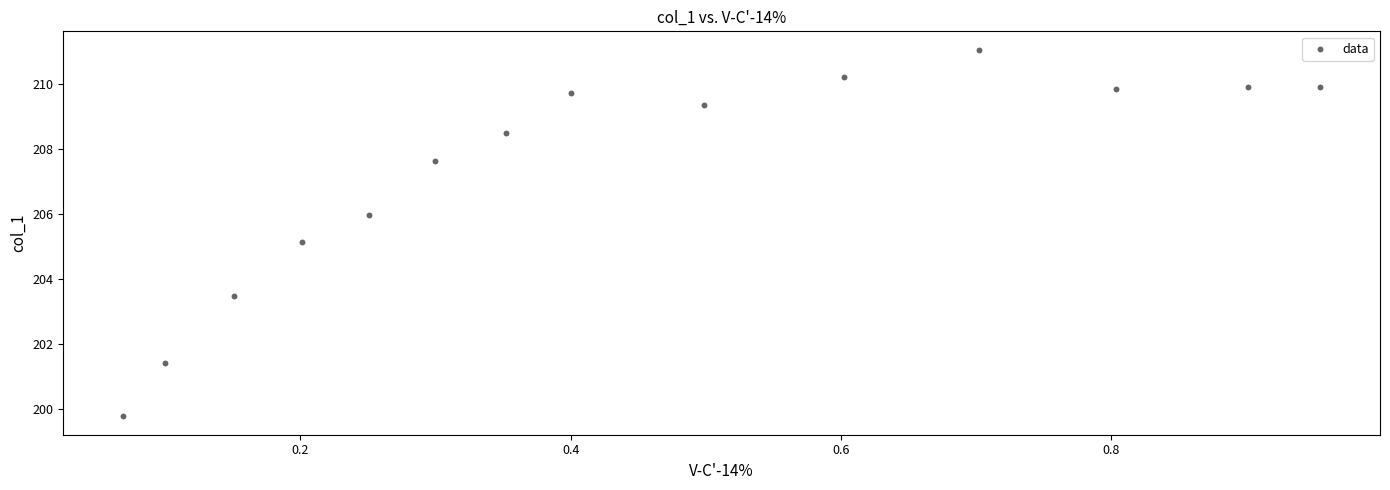

What is the range of Y values (max minus min)?

11.3